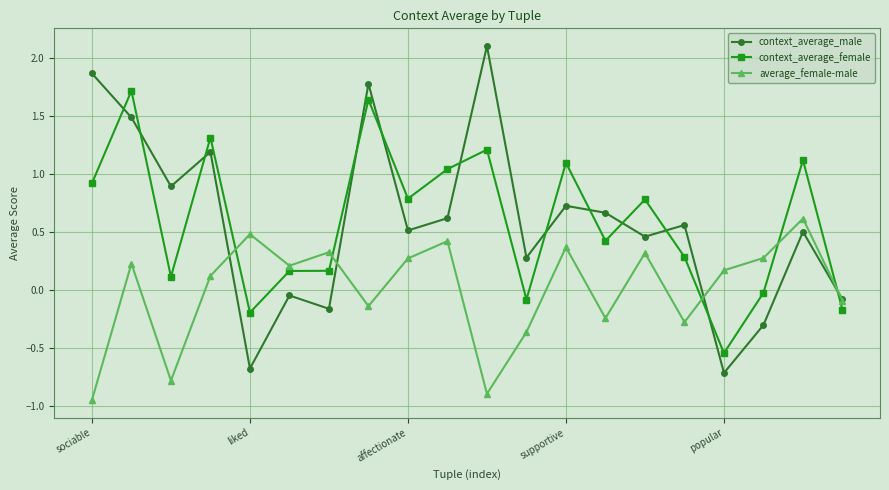

In context_average_male, how many points are higher than both neighbors (excluding endpoints)?

7